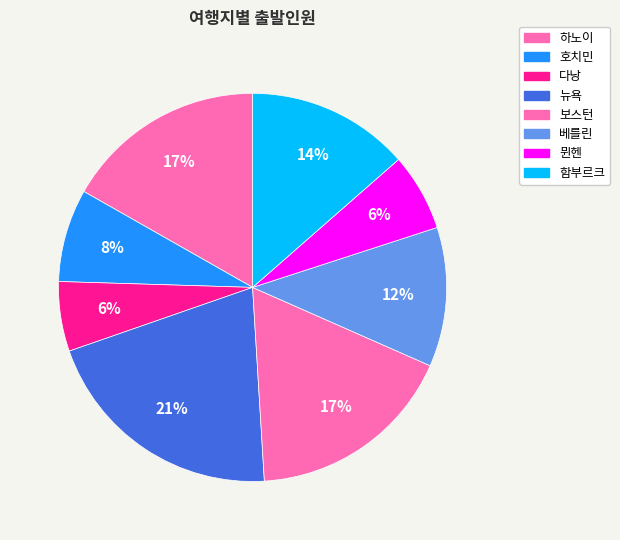

How many segments does this pie chart have?

8